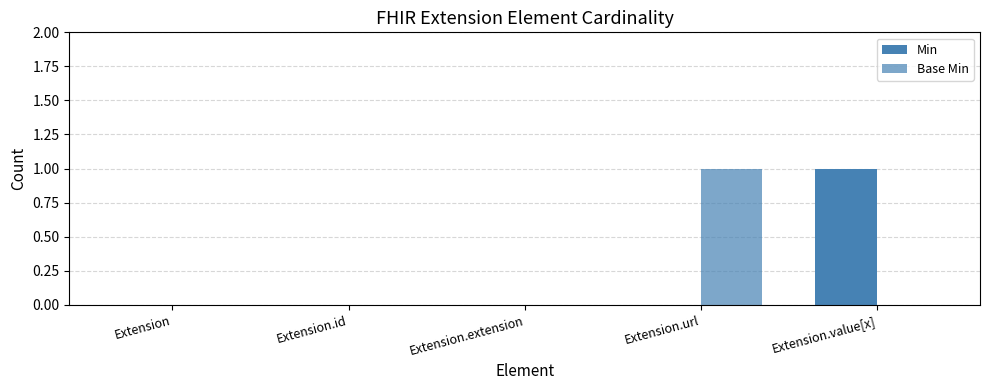

Reading right to left, list all the values displayed in this chart.

Min: 1	0	0	0	0
Base Min: 0	1	0	0	0